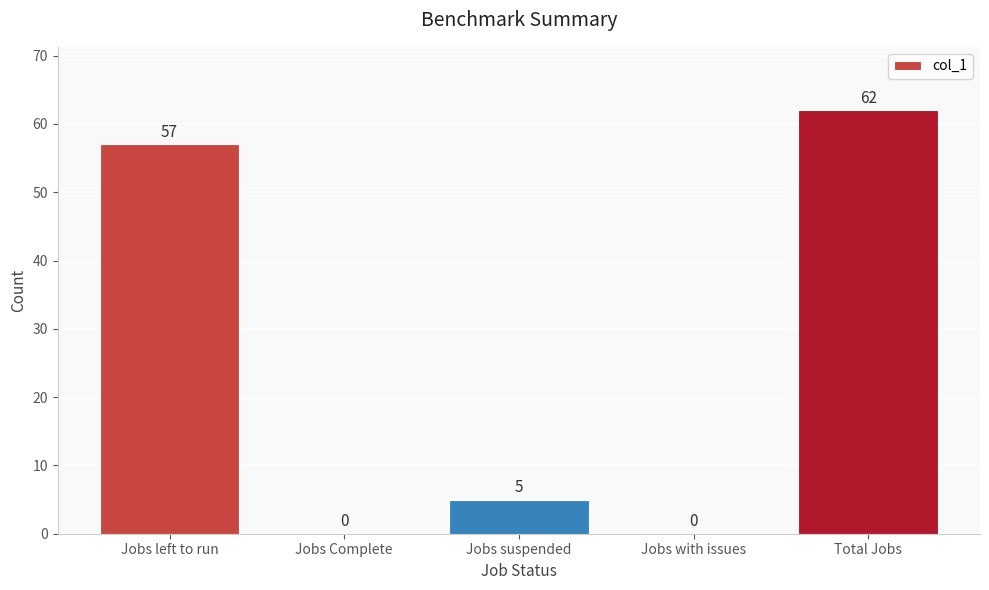

Are the bars horizontal?

No